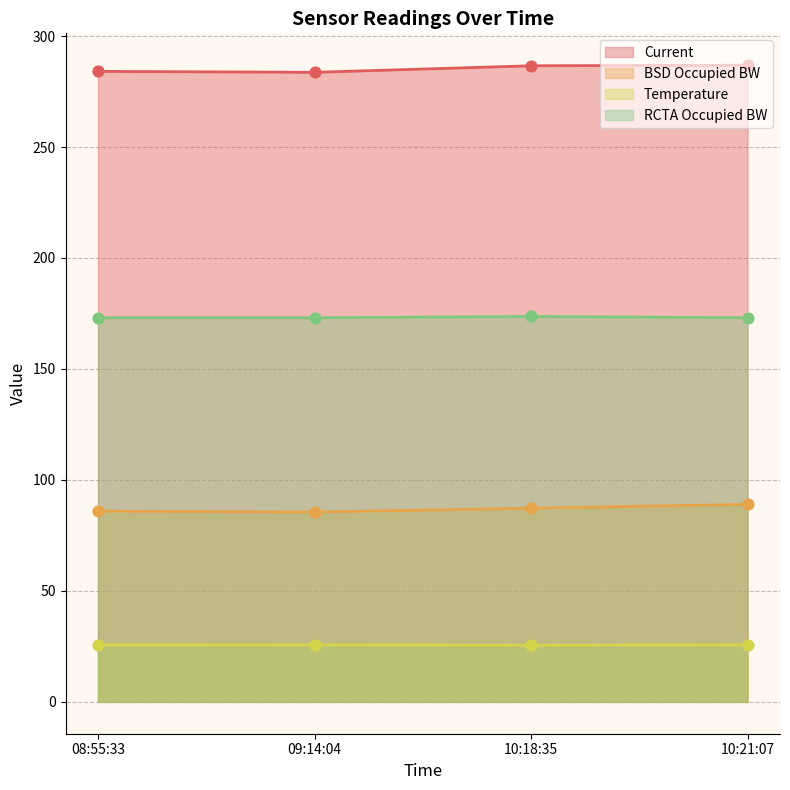

What are all the series names shown in the legend?

Current, BSD Occupied BW, Temperature, RCTA Occupied BW